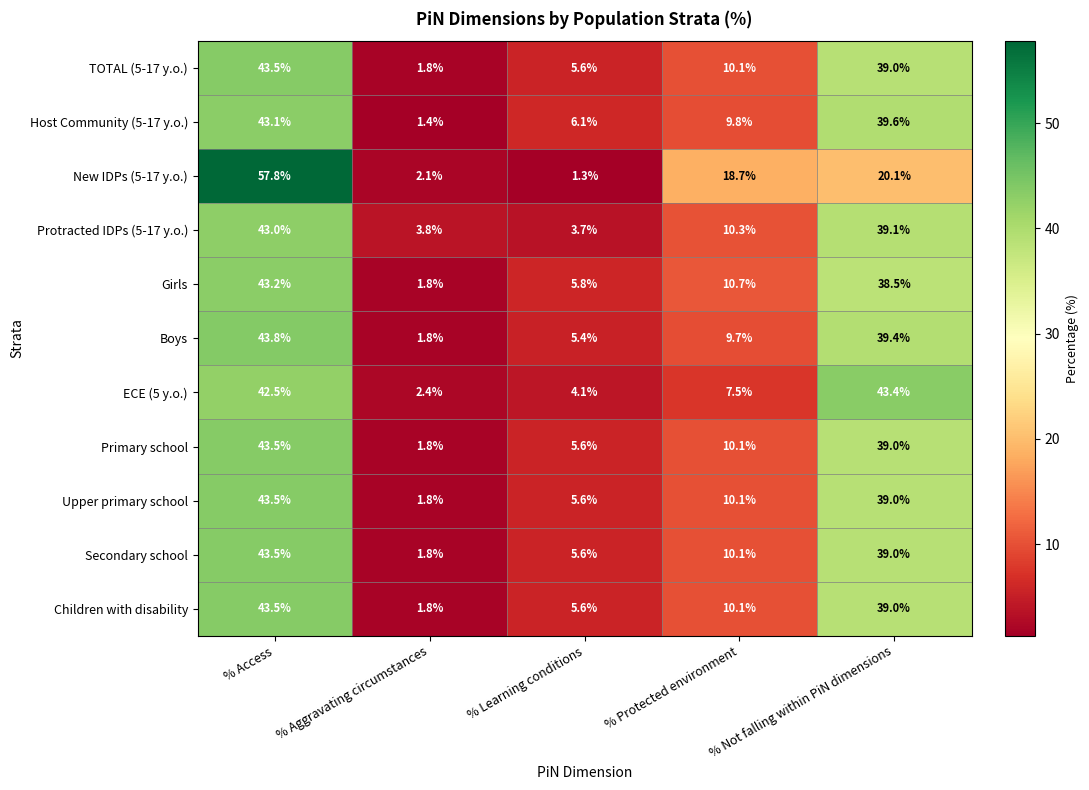

How many series are shown in this chart?

11